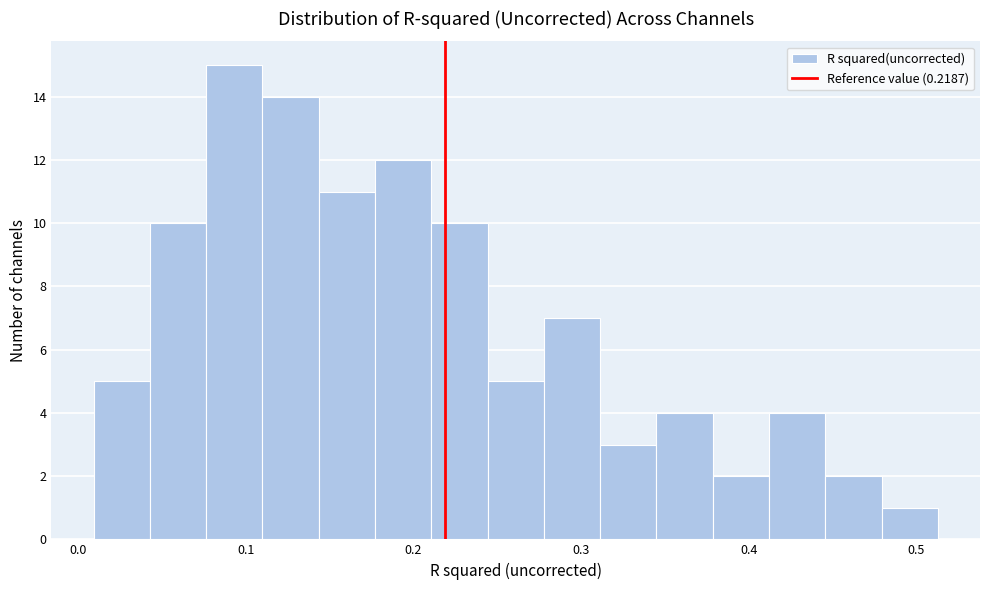

Around what value on the x-axis is the tallest bar? Give the approximate position of its centre, as read against the axis.

0.09